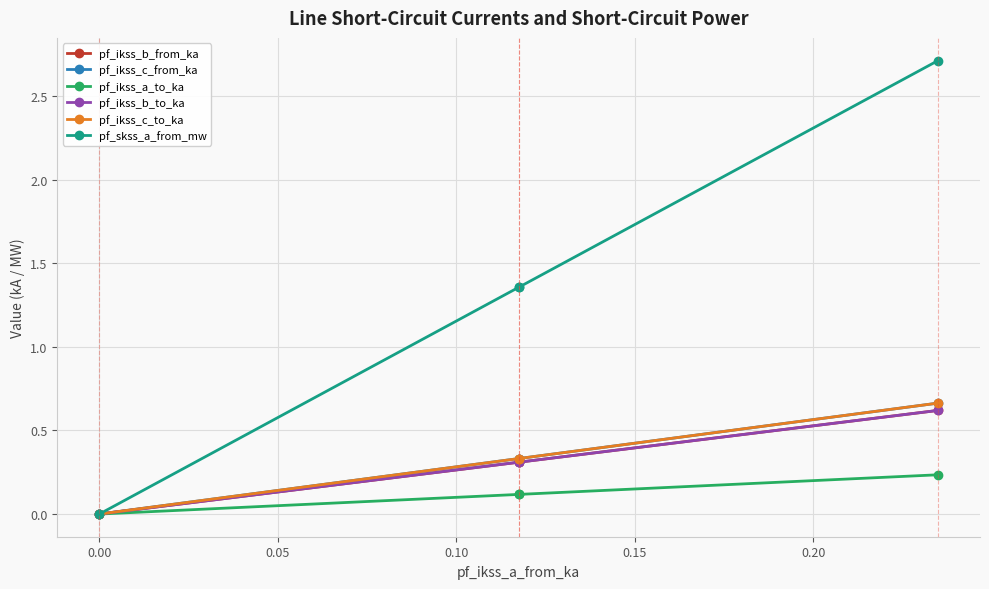

How many values in the pf_ikss_c_to_ka series exceed 0?

3